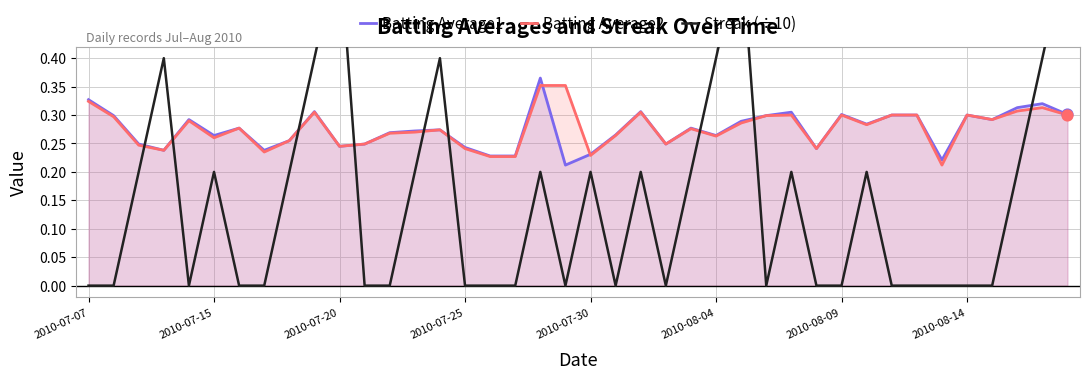

Is the value of Batting Average2 at 2010-08-09 greater than the value of Streak (÷10) at 30?

Yes